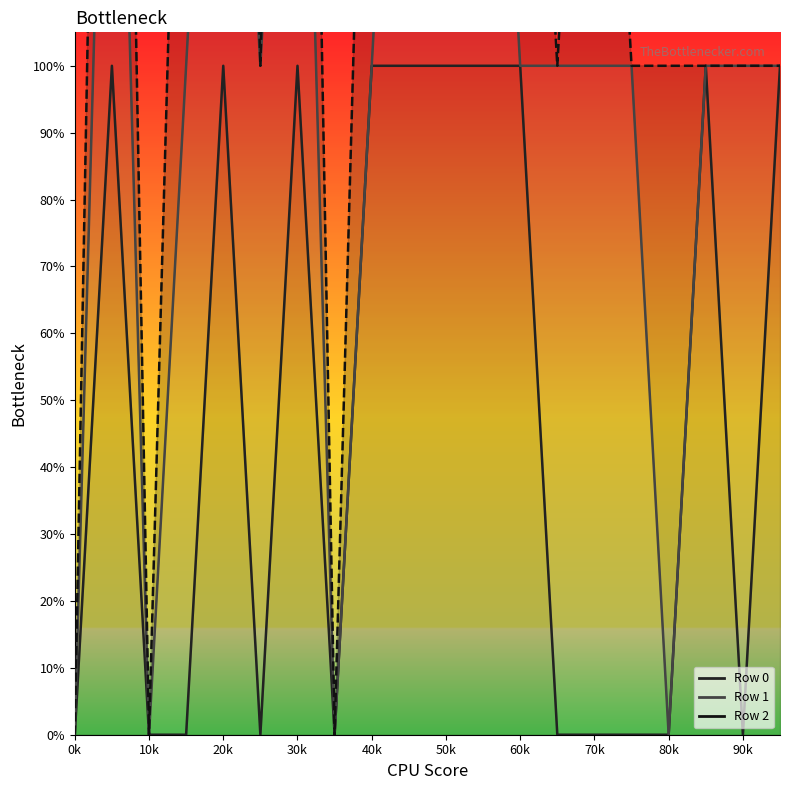

Does the chart have visible grid lines?

No